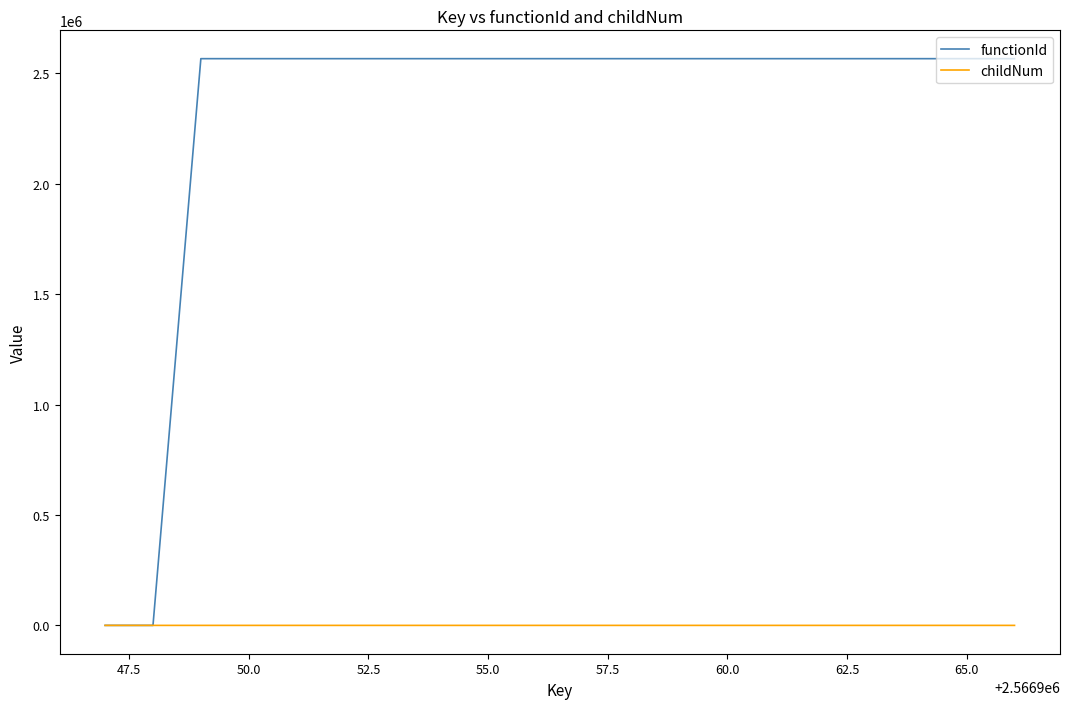

Which series has the largest total across all categories?

functionId